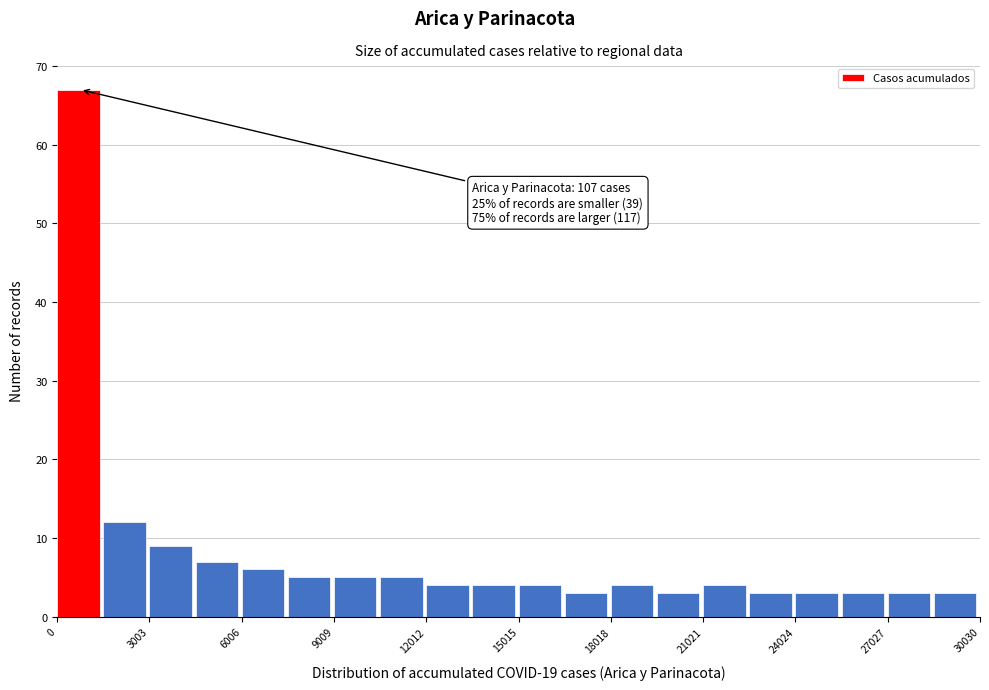

Read against the x-axis, roughly where is the centre of the tallest bar?

500